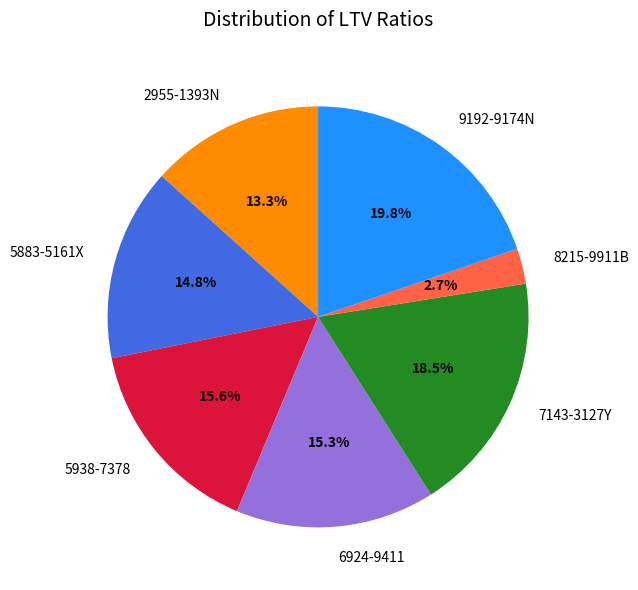

Is there any slice that represents more than half of the pie?

No